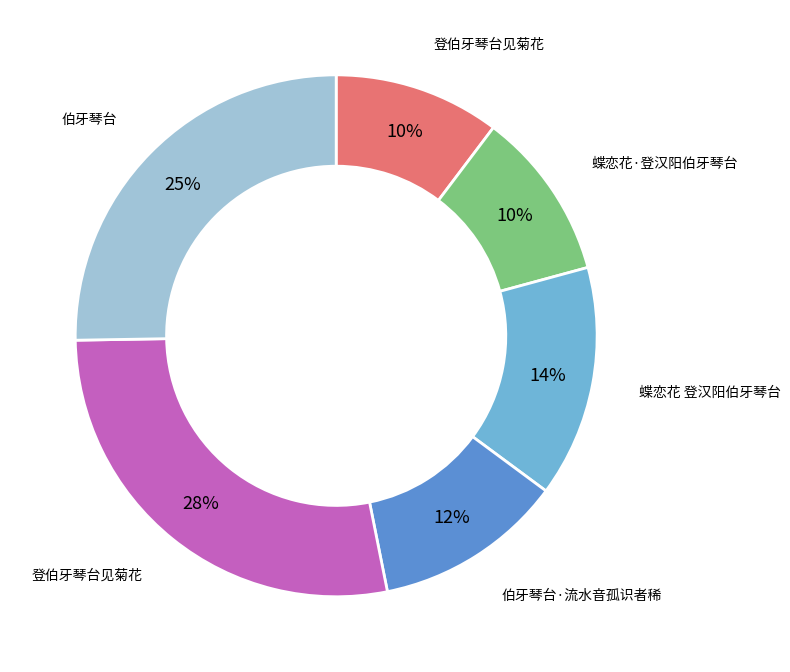

To the nearest percent, what is the difference between the largest and smallest slice percentages?

18%